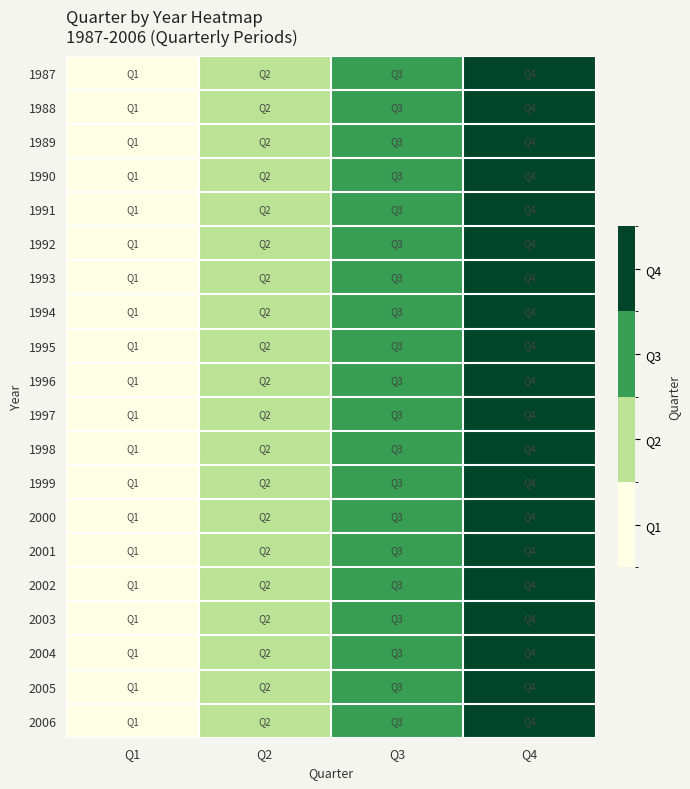

How many distinct data groups are displayed?

20